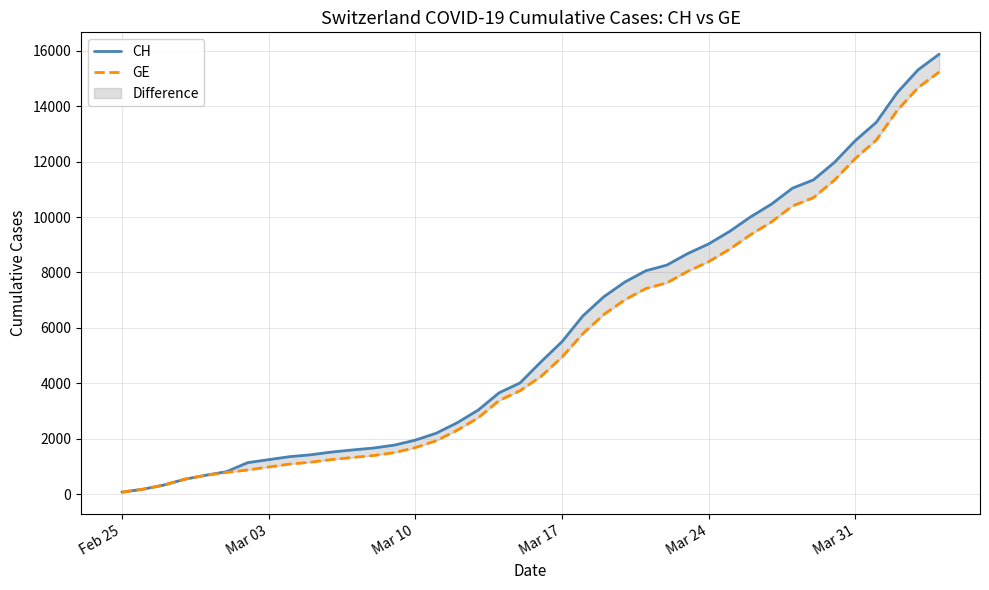

Is this an area chart (filled region under the line)?

No